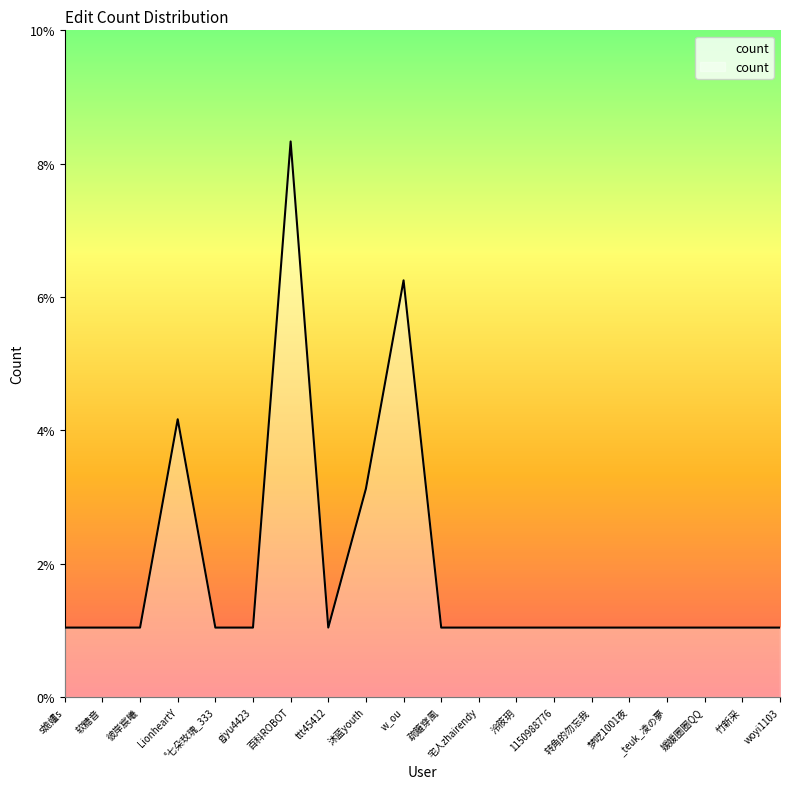

True or false: the data has more than 1 interior local peaks.

True